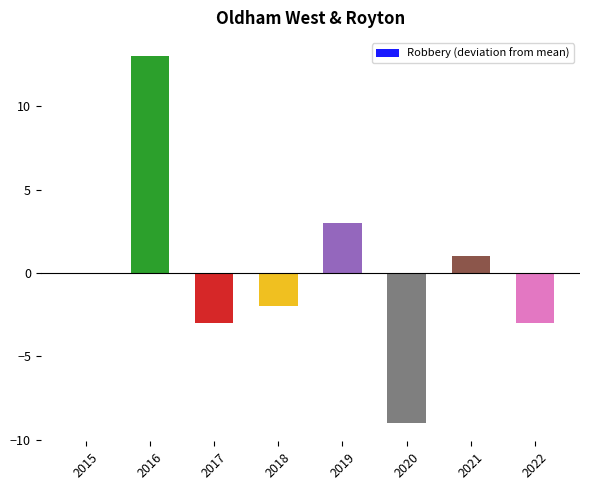

True or false: the data shows -2 at 2018.

True